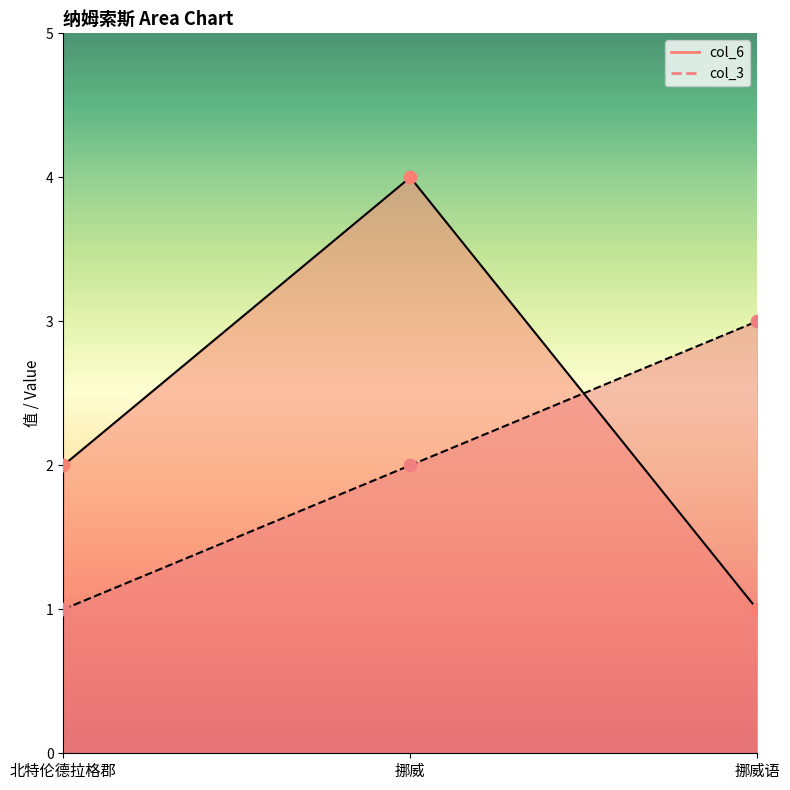

At which category is the sum across all series the highest?

挪威